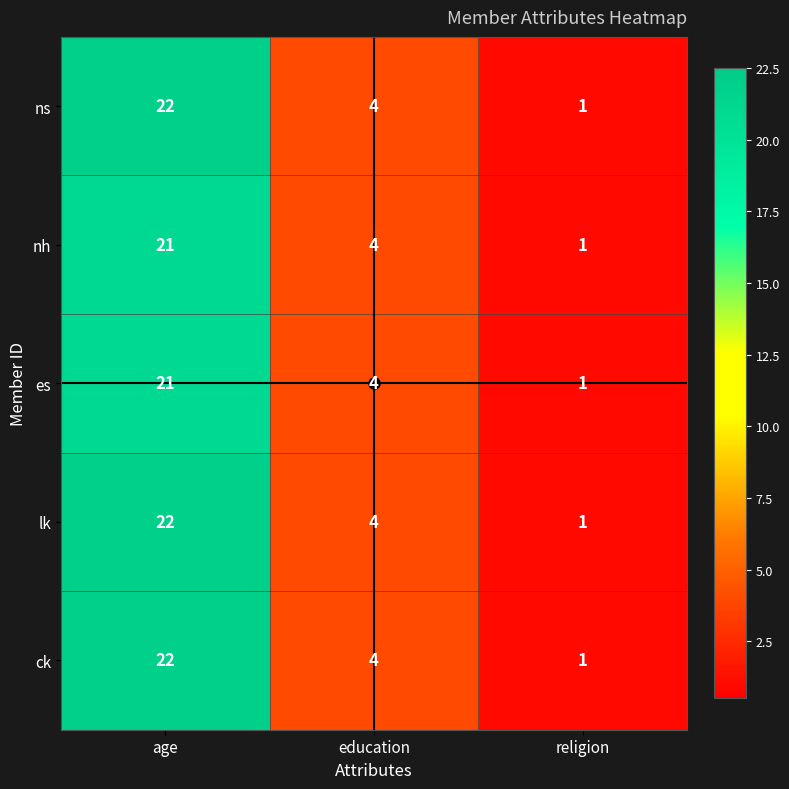

Which category has the highest value across all series?

age